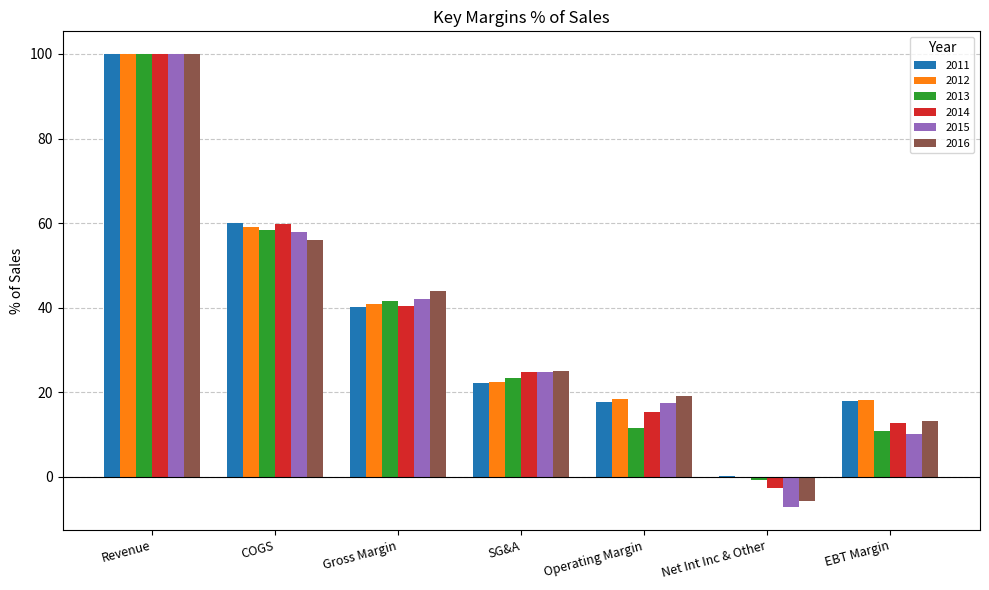

What is the maximum value shown in the chart?

100.0